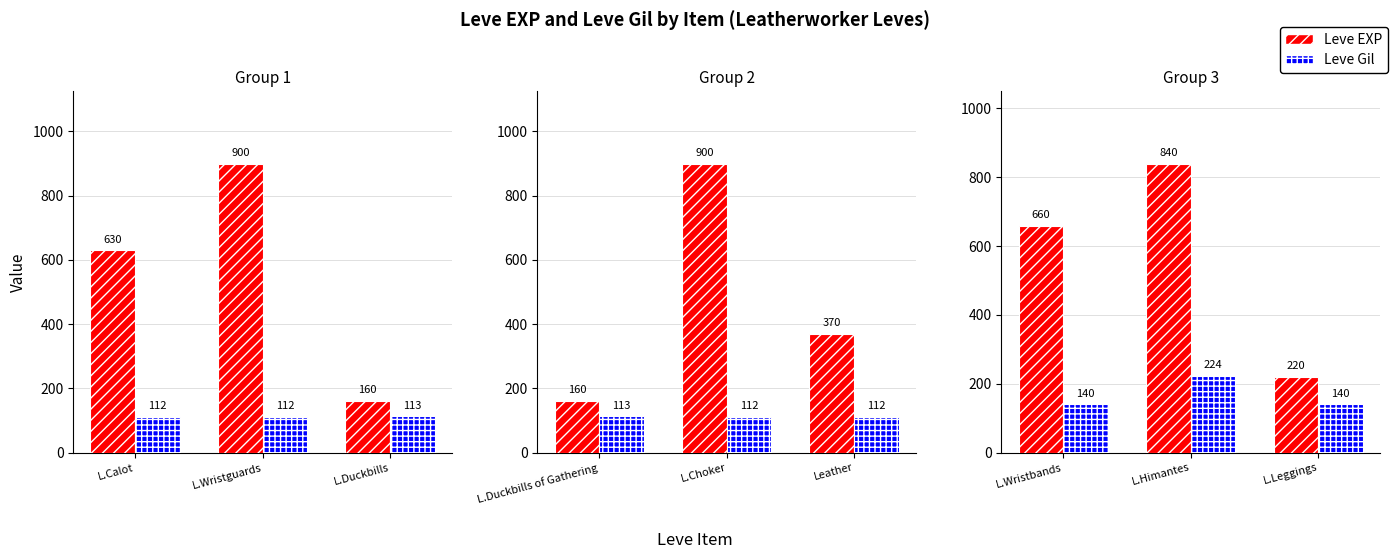

True or false: Leve Gil has a value of 95 at L.Himantes.

False